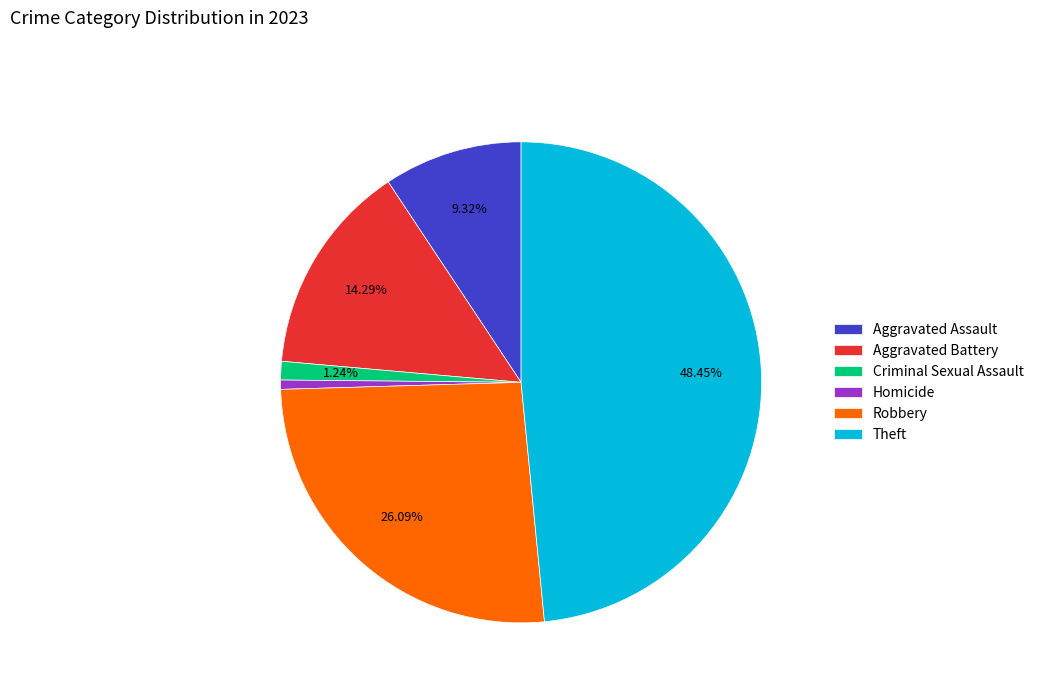

How many segments does this pie chart have?

6